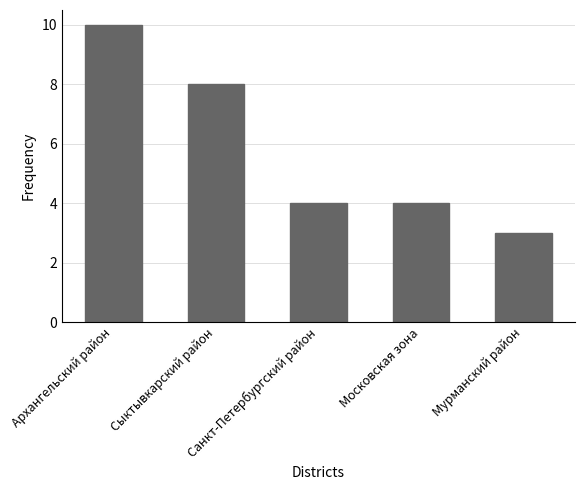

What is the value of the 3rd bar from the left?

4